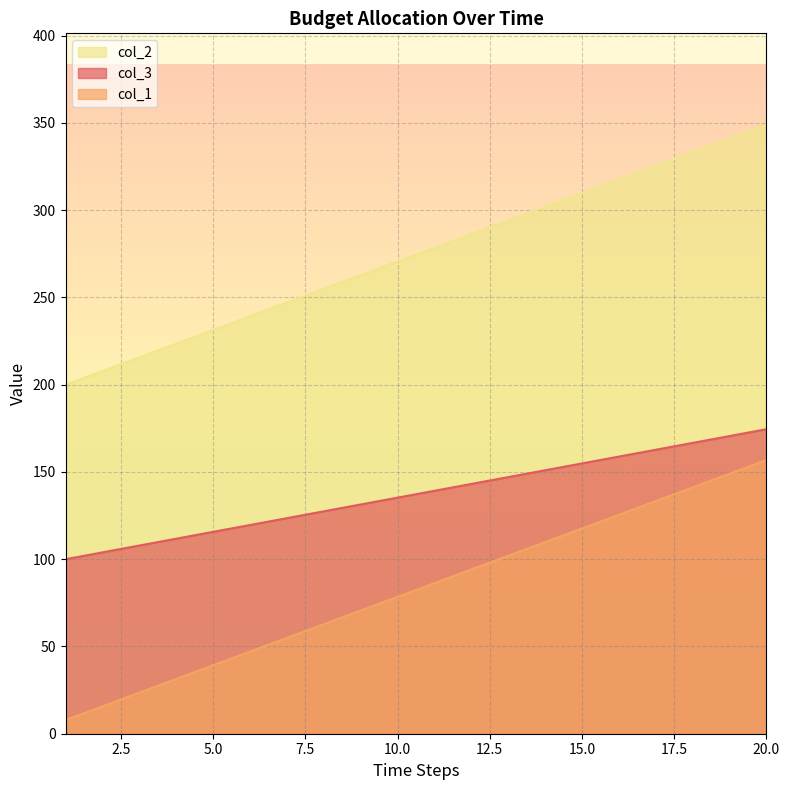

At how many categories does at least one series exceed 242?

14